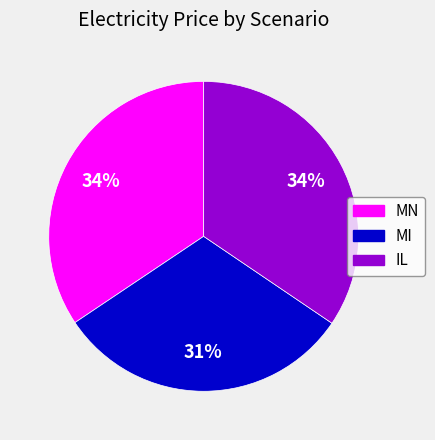

Between MN and MI, which is larger?

MN